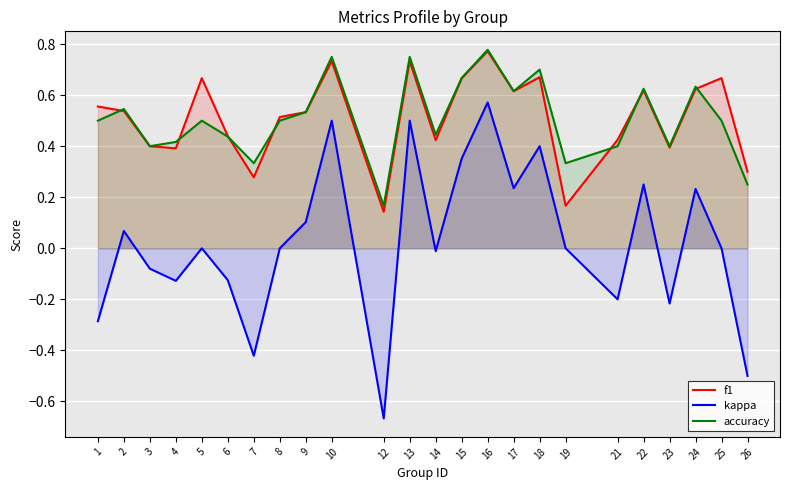

What value does the f1 series have at 4?

0.4